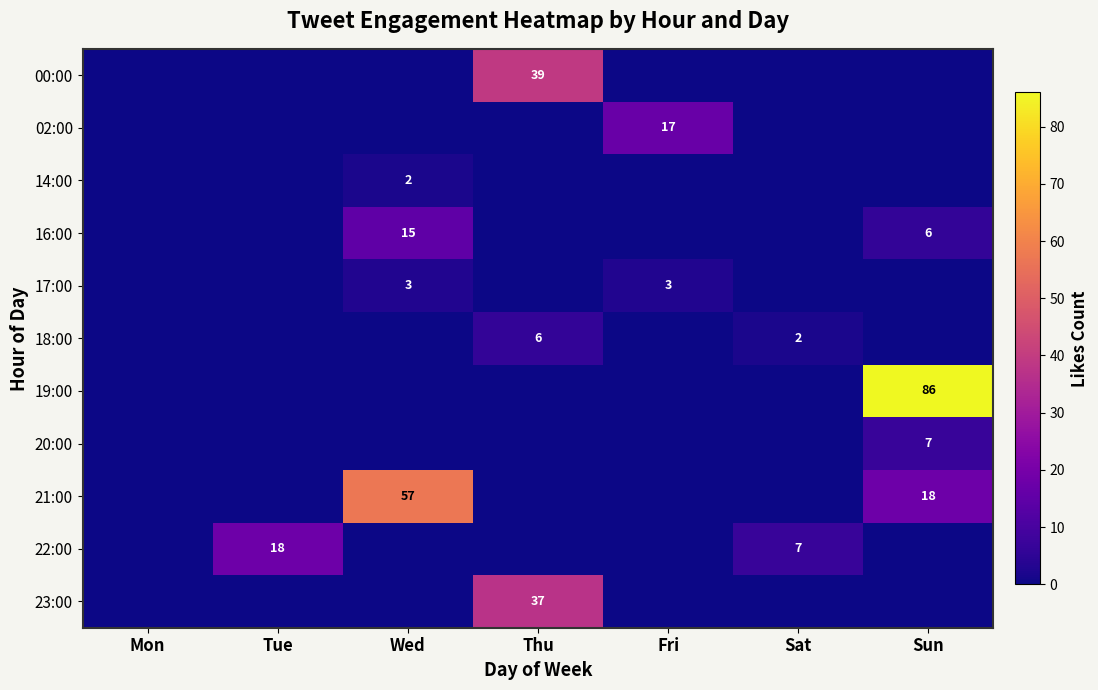

True or false: 22:00 has a value of 29 at Tue.

False